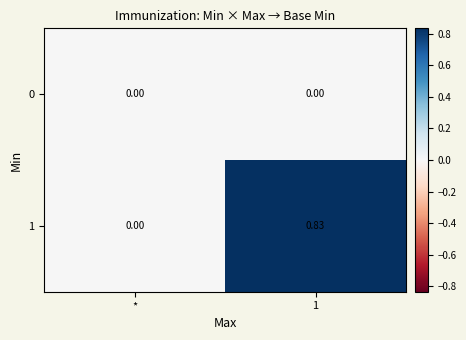

Which label corresponds to the largest value in the chart?

1